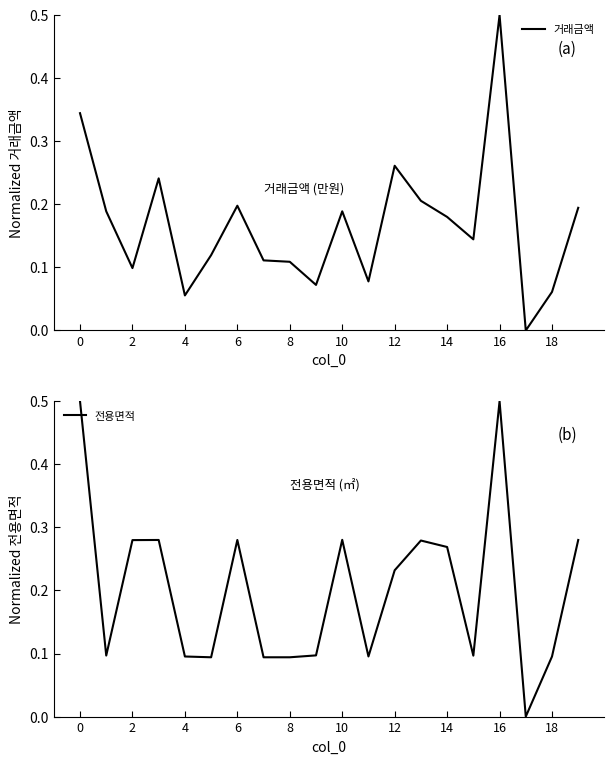

What is the highest value of the 거래금액 series?

0.5